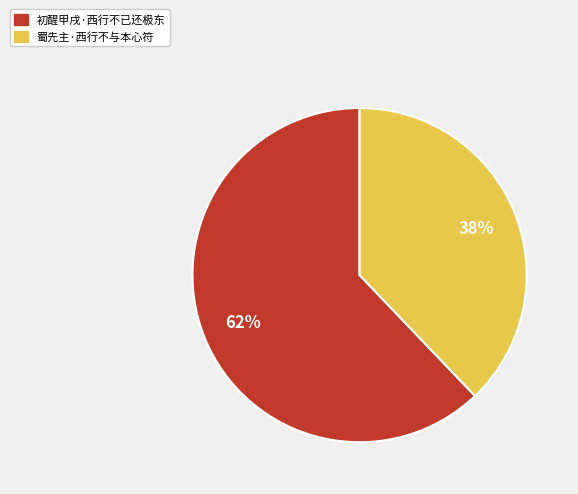

To the nearest percent, what is the difference between the 初醒甲戌·西行不已还极东 and 蜀先主·西行不与本心符 slice percentages?

24%